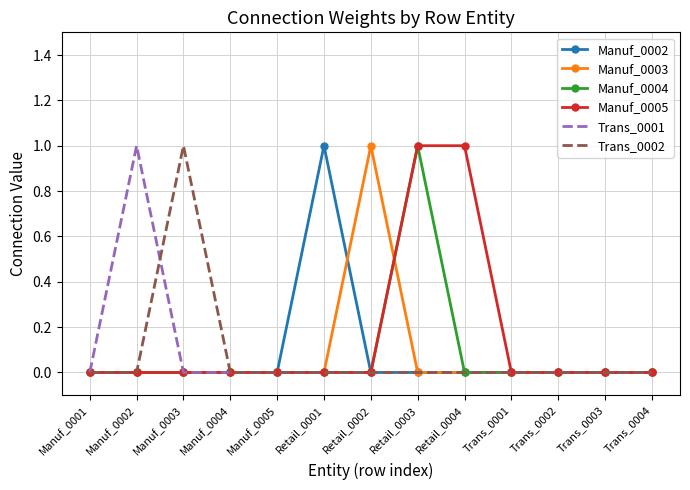

How many series are shown in this chart?

6